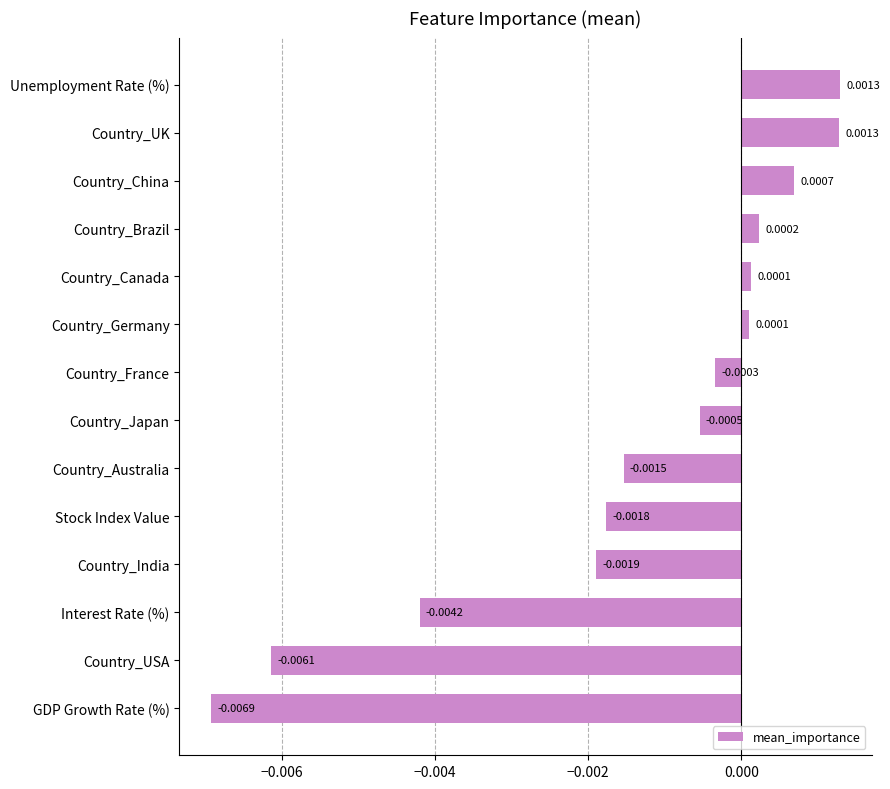

At which category does the chart reach its minimum across all series?

GDP Growth Rate (%)